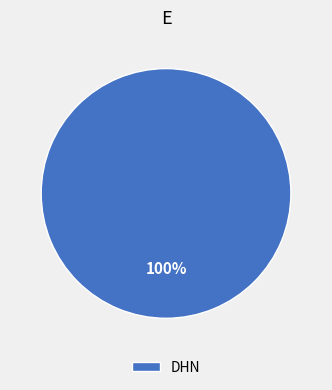

True or false: DHN accounts for 89% of the total.

False